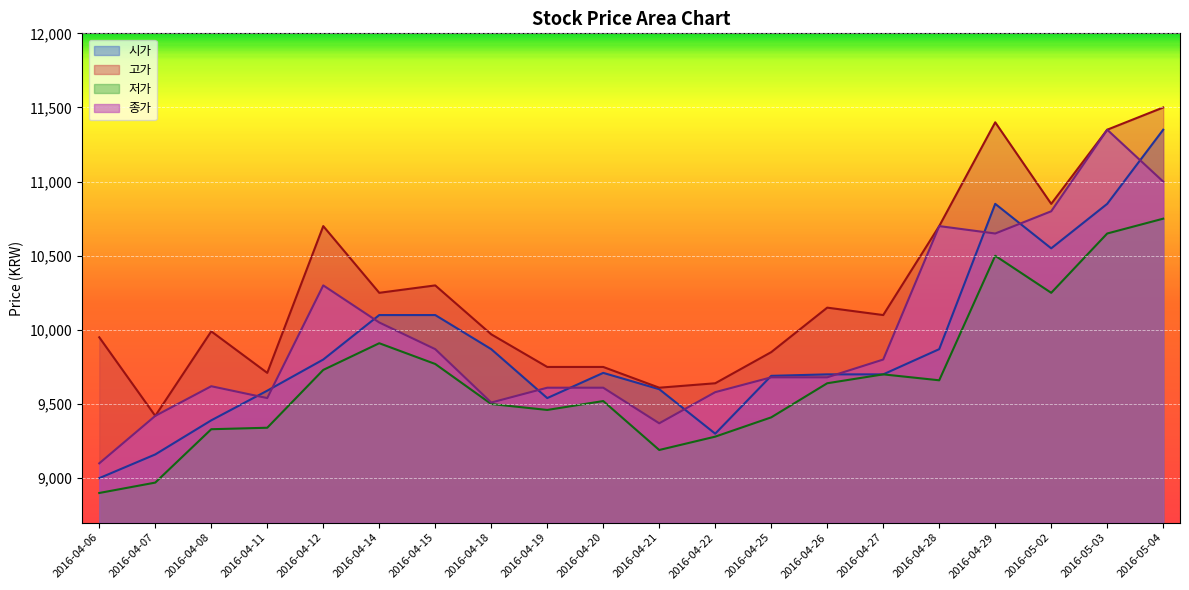

What is the difference between the second highest and minimum values in the 종가 series?

1900